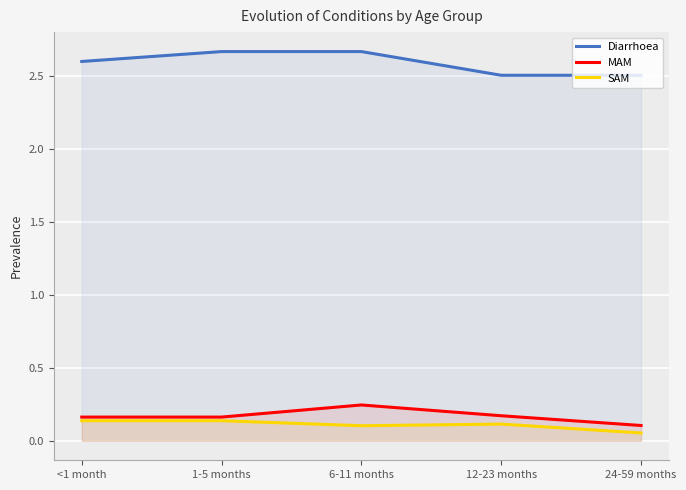

What is the average value of the MAM series?

0.2